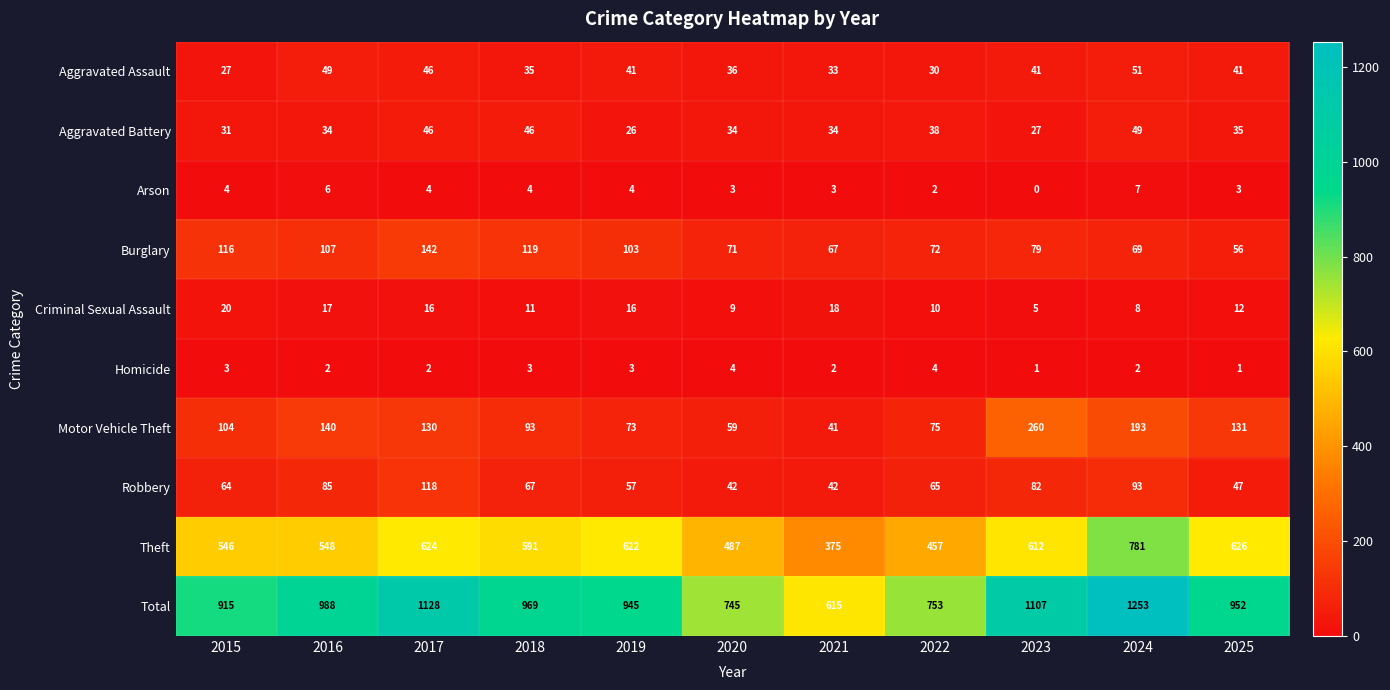

What is the average value of the Robbery series?

69